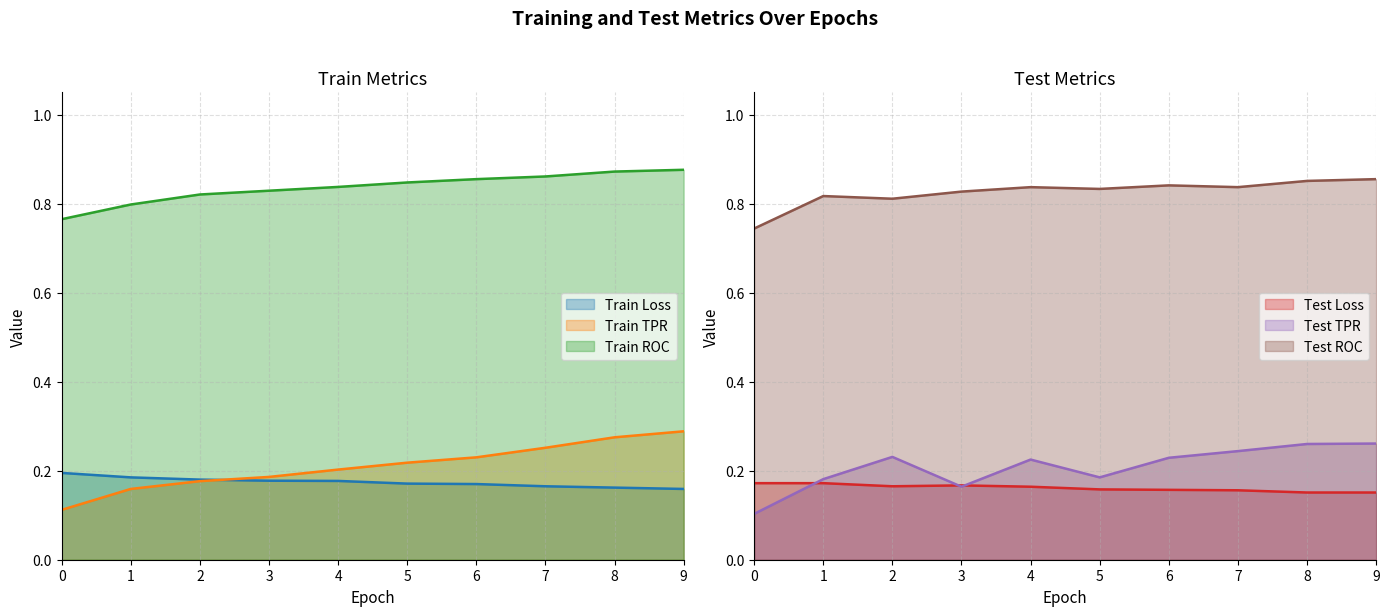

Which label corresponds to the largest value in the chart?

9